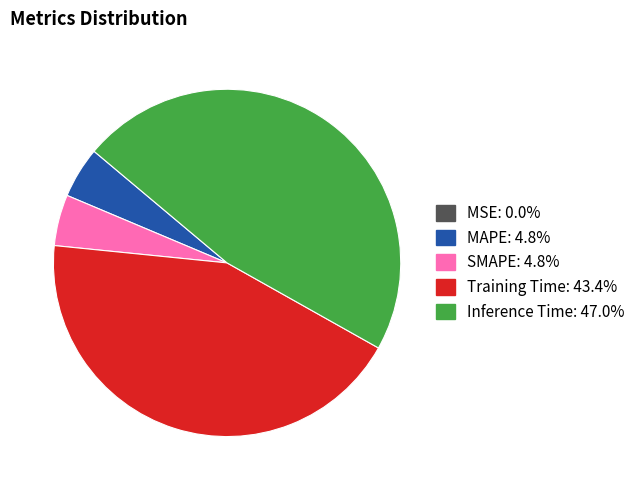

Which slice is the largest?

Inference Time